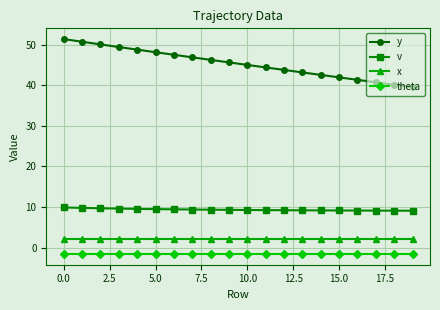

True or false: y has more than 1 points higher than both neighbors.

False